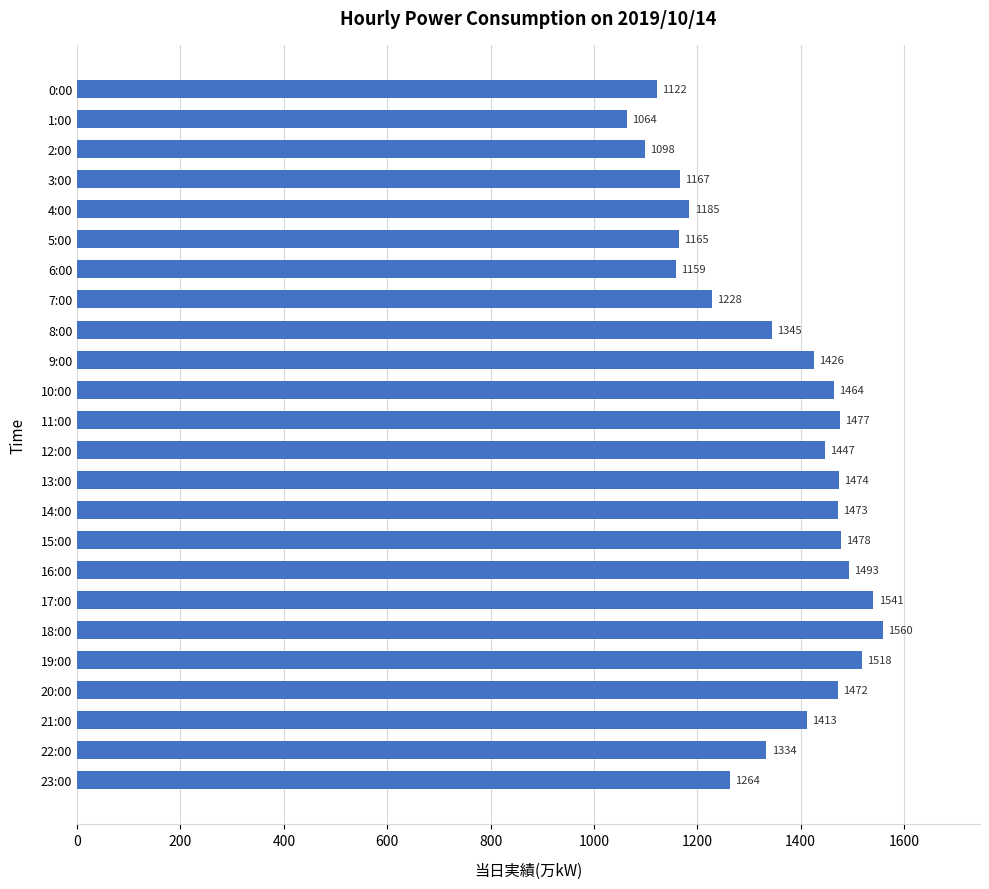

What is the change in value from 12:00 to 18:00?

+113